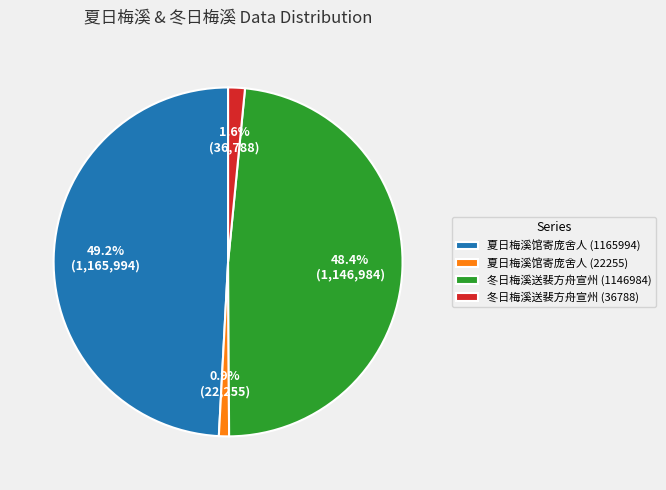

Is 夏日梅溪馆寄庞舍人 (1165994) the majority of the pie?

No